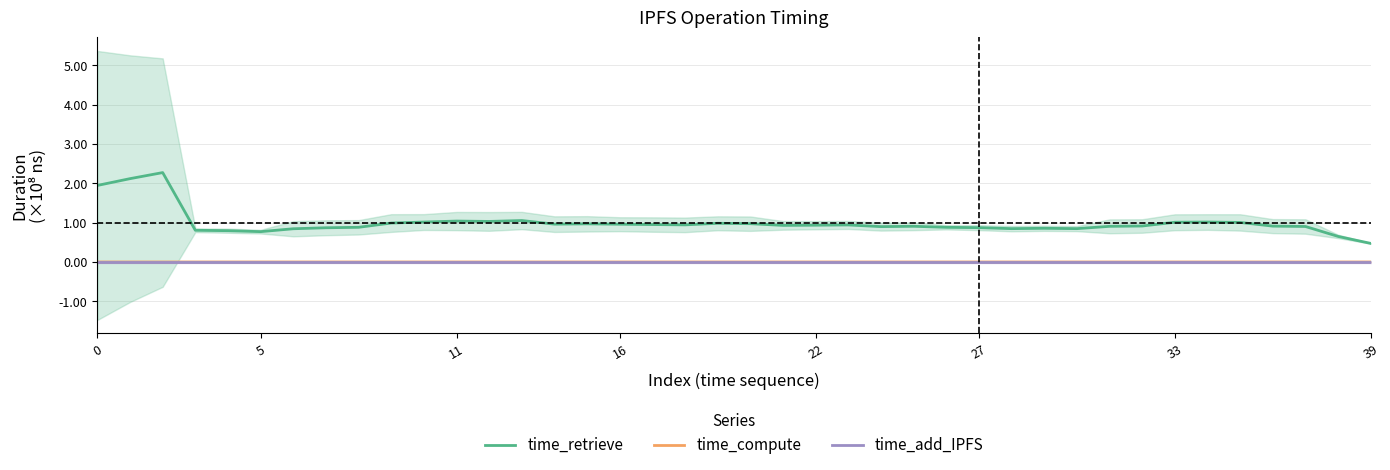

How many interior local valleys does the time_retrieve series have?

8